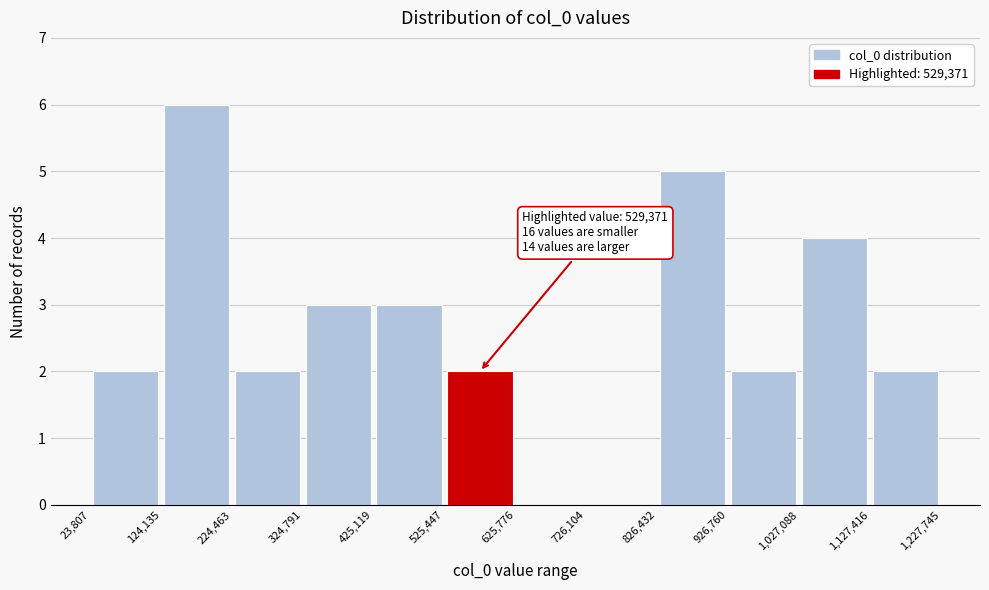

Over which range of the x-axis is the bar tallest?

124,135 to 224,463